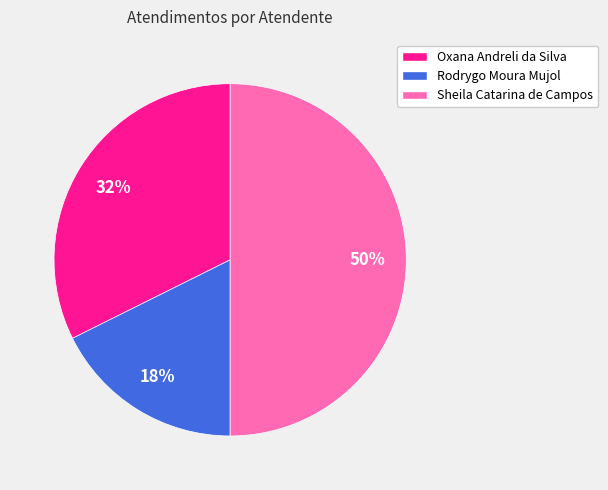

Is Rodrygo Moura Mujol the majority of the pie?

No